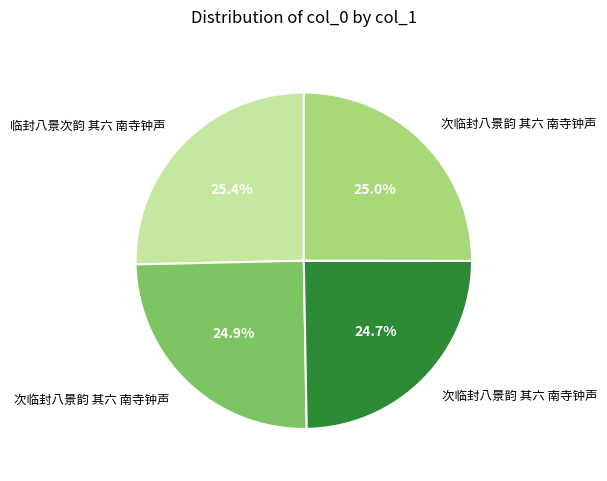

How many slices are in this pie chart?

4